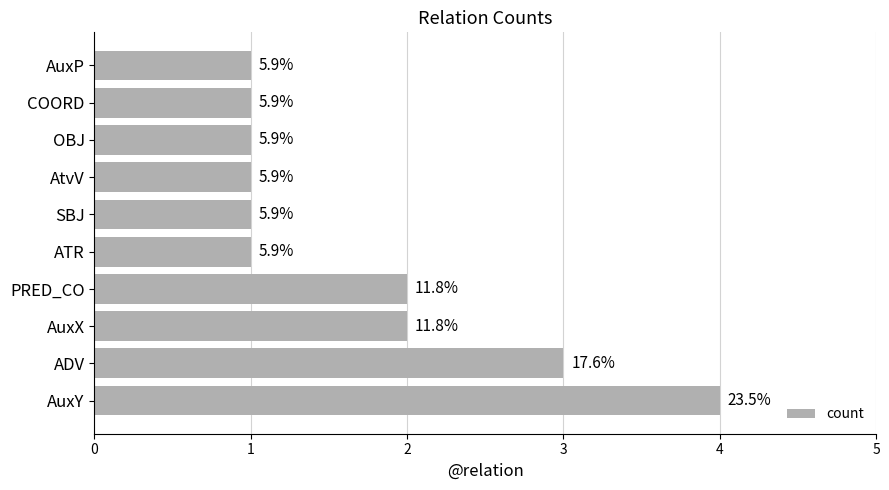

Are the bars grouped side by side (vs. stacked)?

No